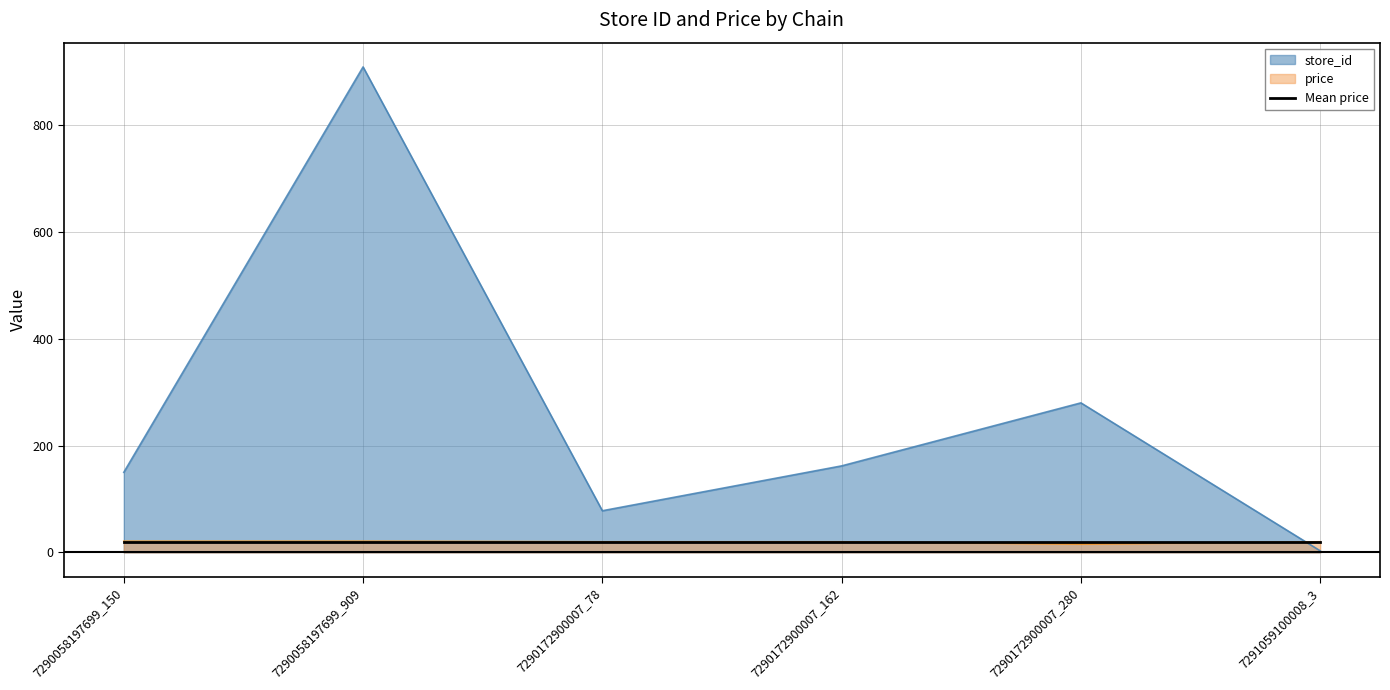

Which category has the highest value in the price series?

7290058197699_150